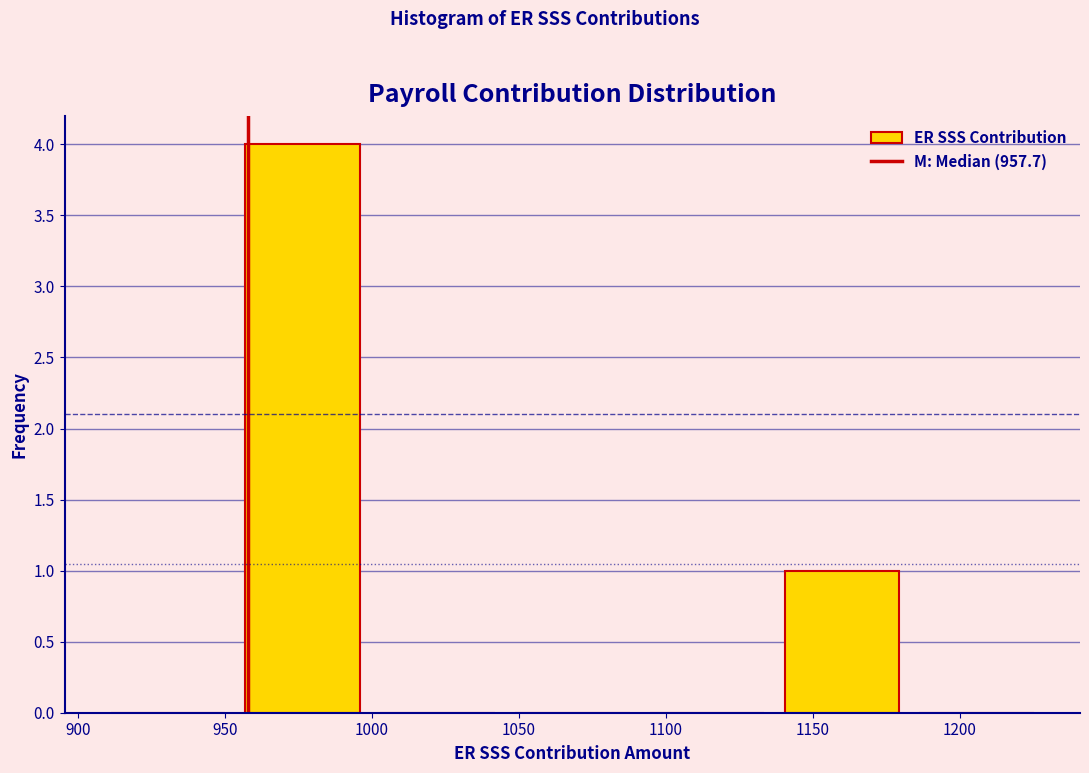

Reading left to right, list every bar in this chart as the range it spans on the x-axis followed by its height. Neither the bar edges nor the heights are printed on the chart, so give them approximately, as read against the axes.

910 to 955: 0
955 to 1000: 4
1000 to 1045: 0
1045 to 1090: 0
1090 to 1135: 0
1135 to 1185: 1
1185 to 1230: 0